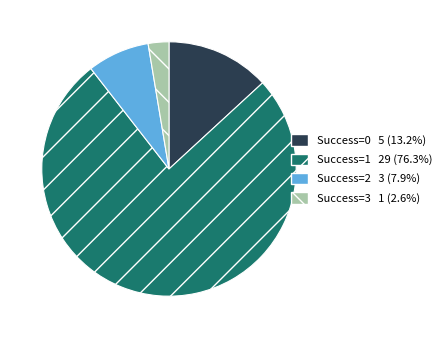

Do Success=2 3 (7.9%) and Success=0 5 (13.2%) together represent more than half of the pie?

No